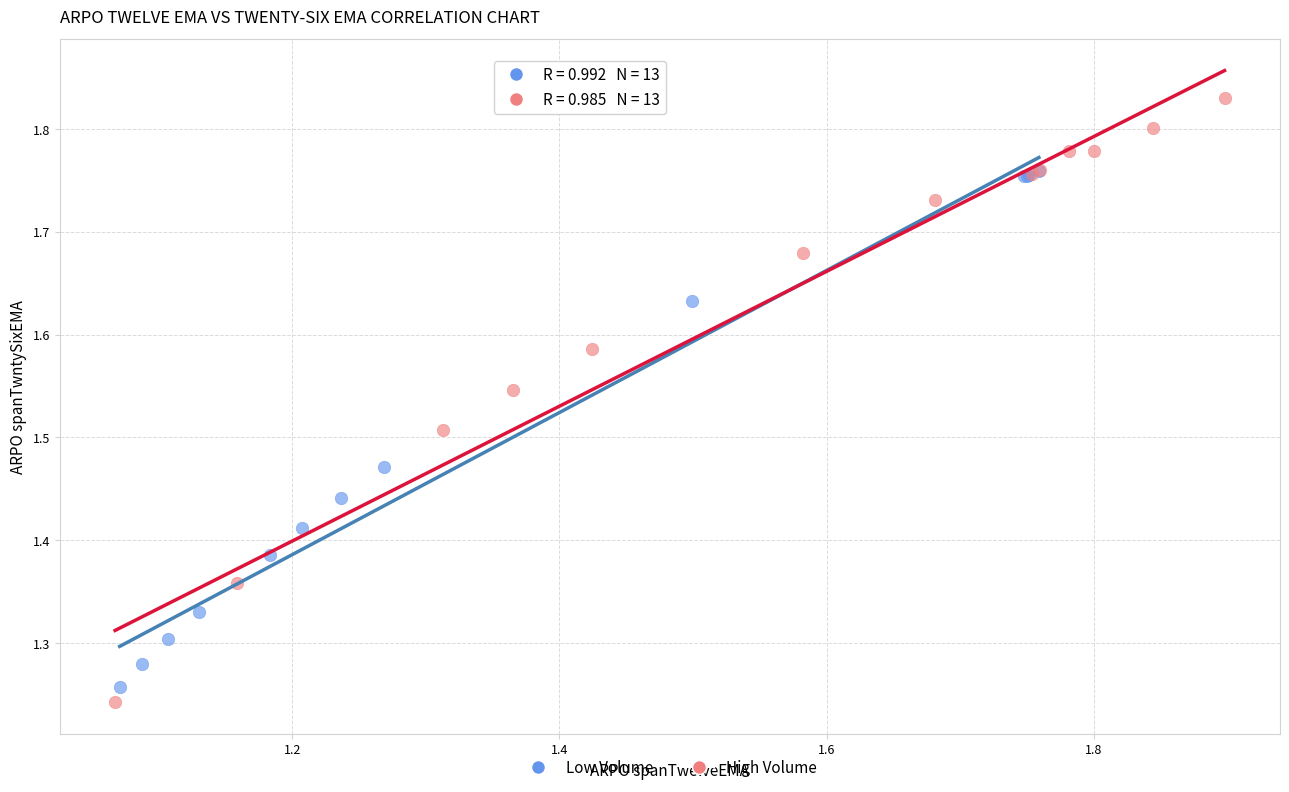

Which series reaches the minimum Y coordinate?

High Volume